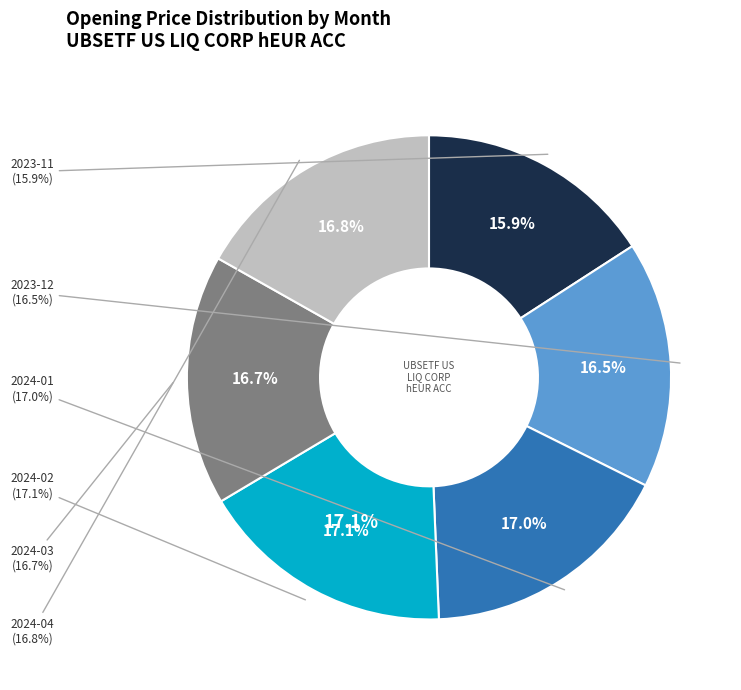

To the nearest percent, what is the average slice percentage?

17%